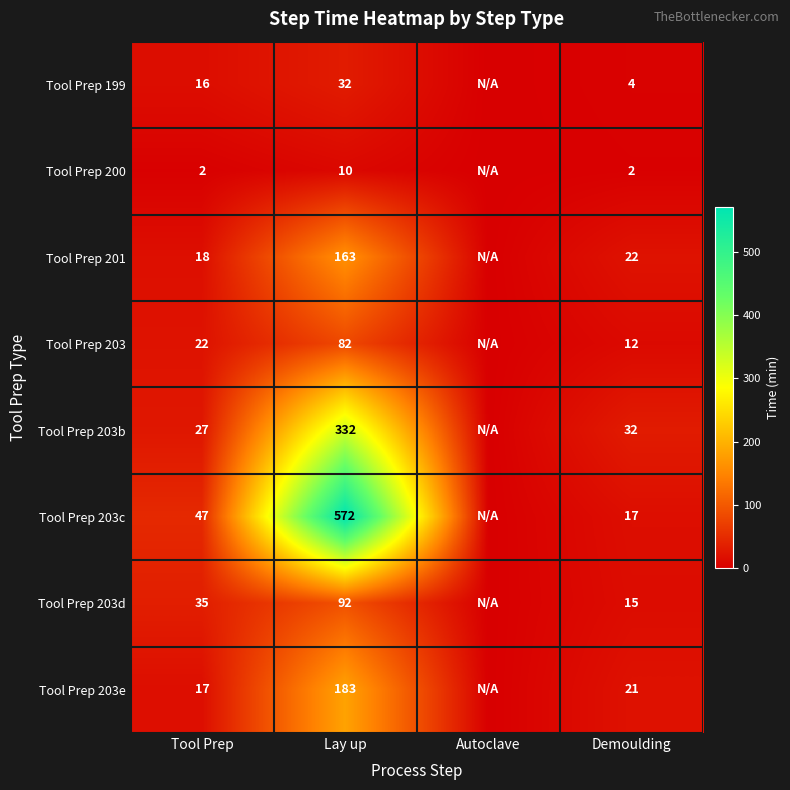

At Tool Prep, list the series in order from smallest to largest.

Tool Prep 200, Tool Prep 199, Tool Prep 203e, Tool Prep 201, Tool Prep 203, Tool Prep 203b, Tool Prep 203d, Tool Prep 203c